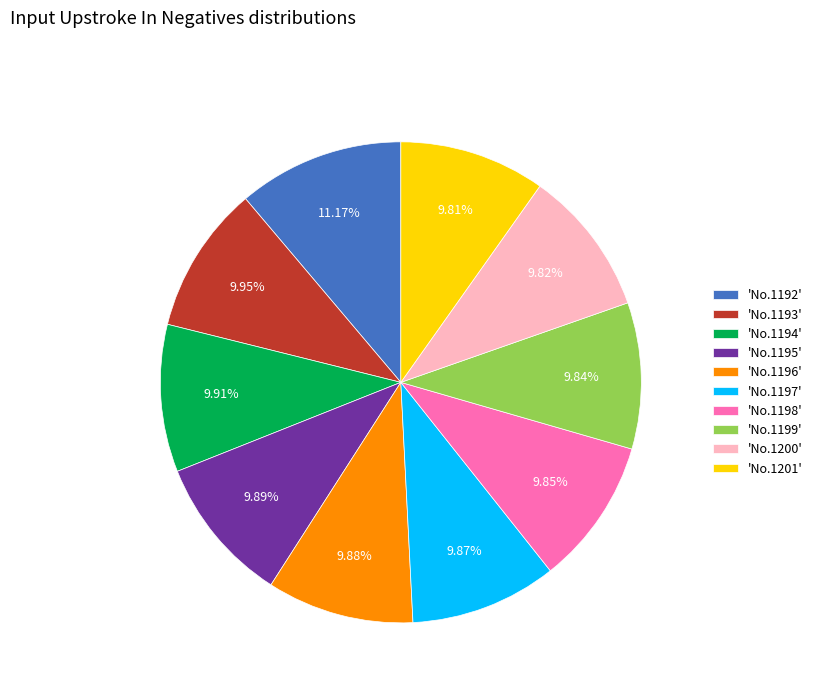

Combined, do 'No.1200' and 'No.1195' account for over 50%?

No